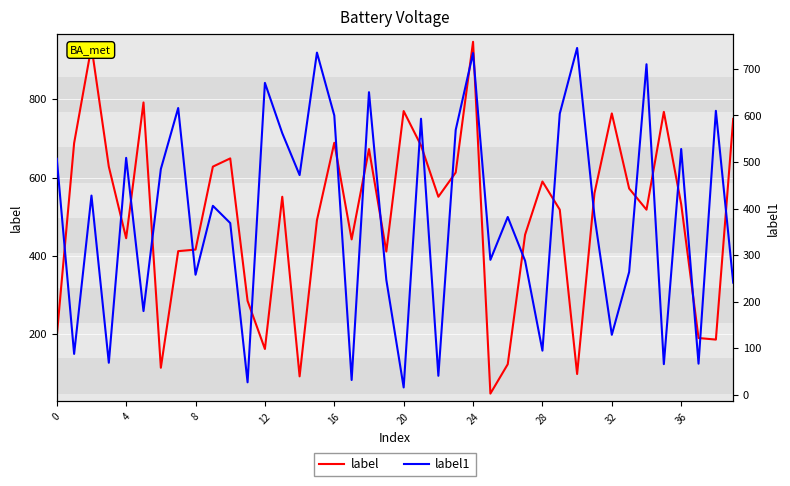

What is the average value of the label series?

498